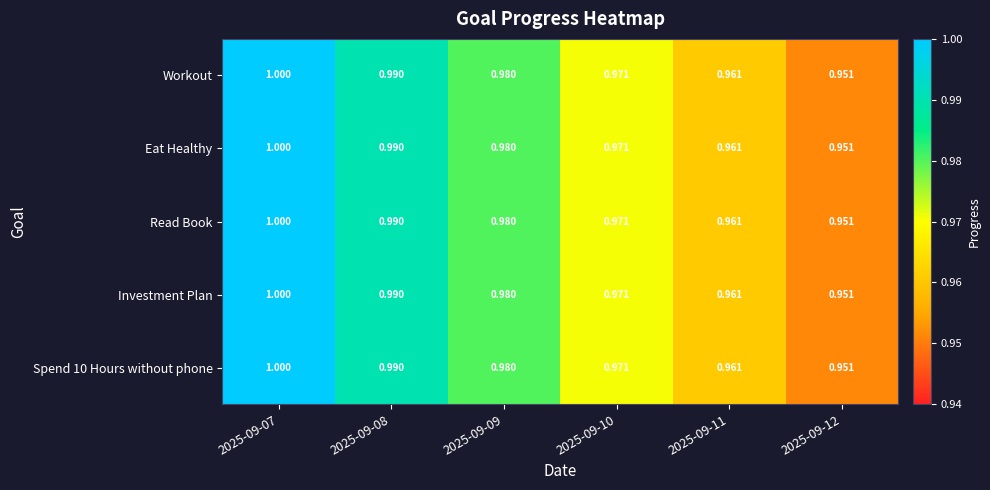

Is the value of Investment Plan at 2025-09-10 greater than the value of Spend 10 Hours without phone at 2025-09-09?

No